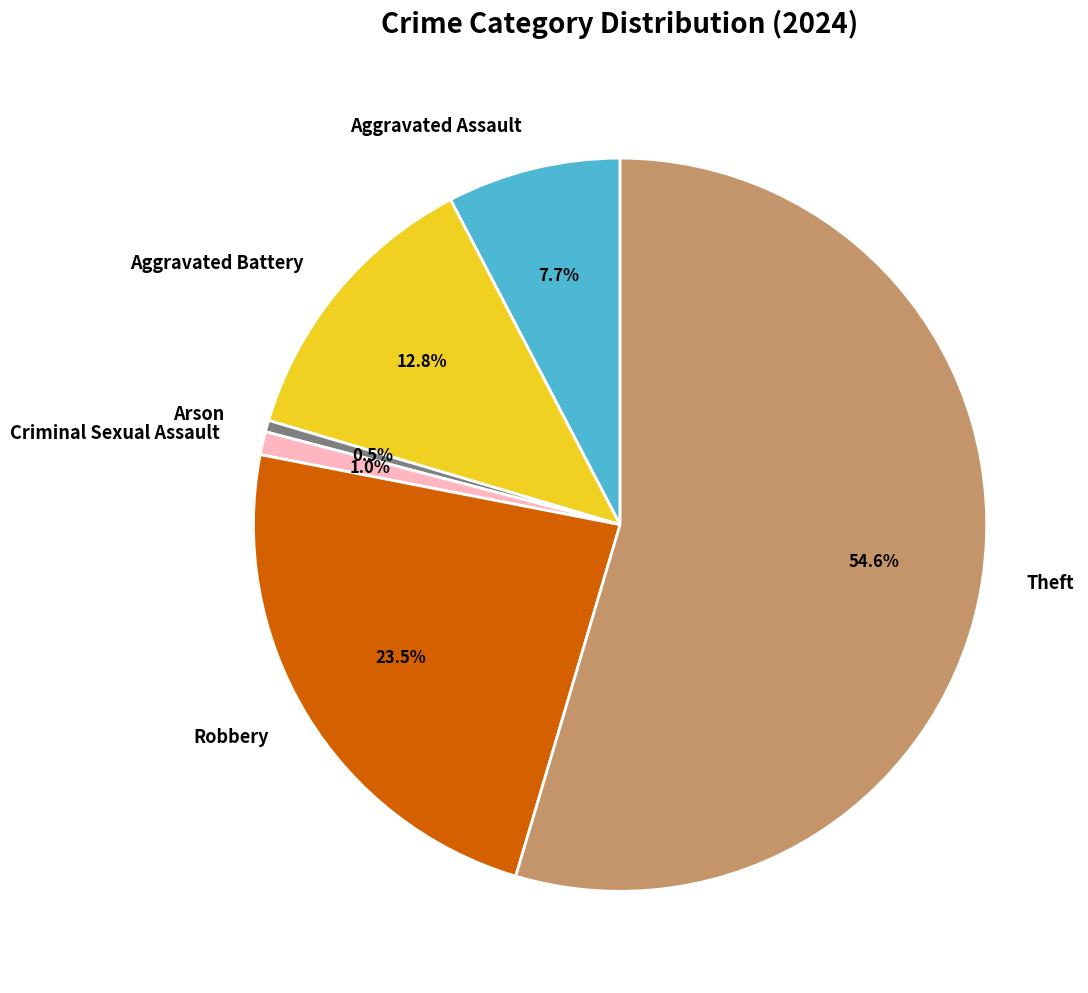

What is the majority slice?

Theft